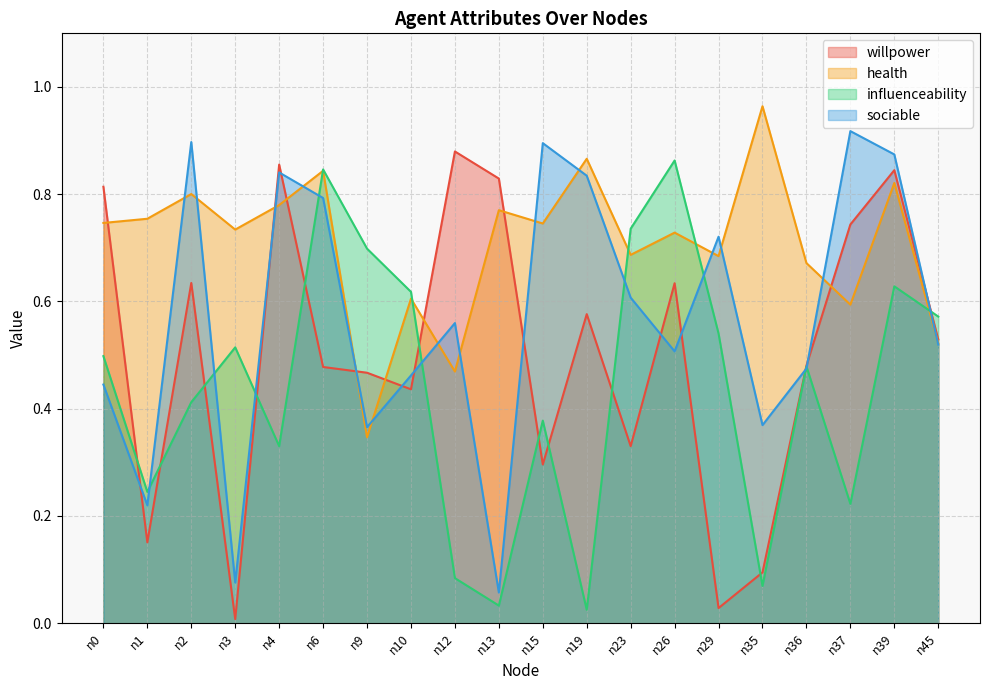

Between n1 and n19, which is larger?

n19